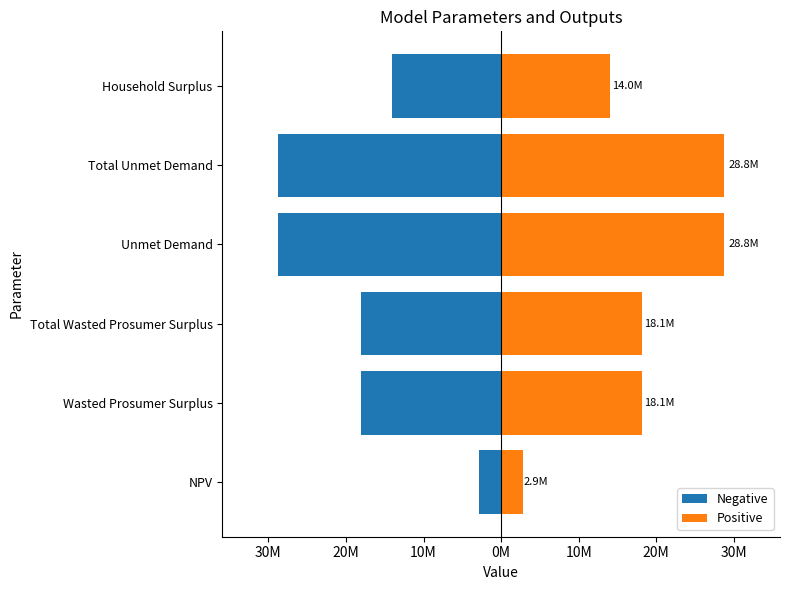

Is it true that Positive equals 19894019.9 at Unmet Demand?

False